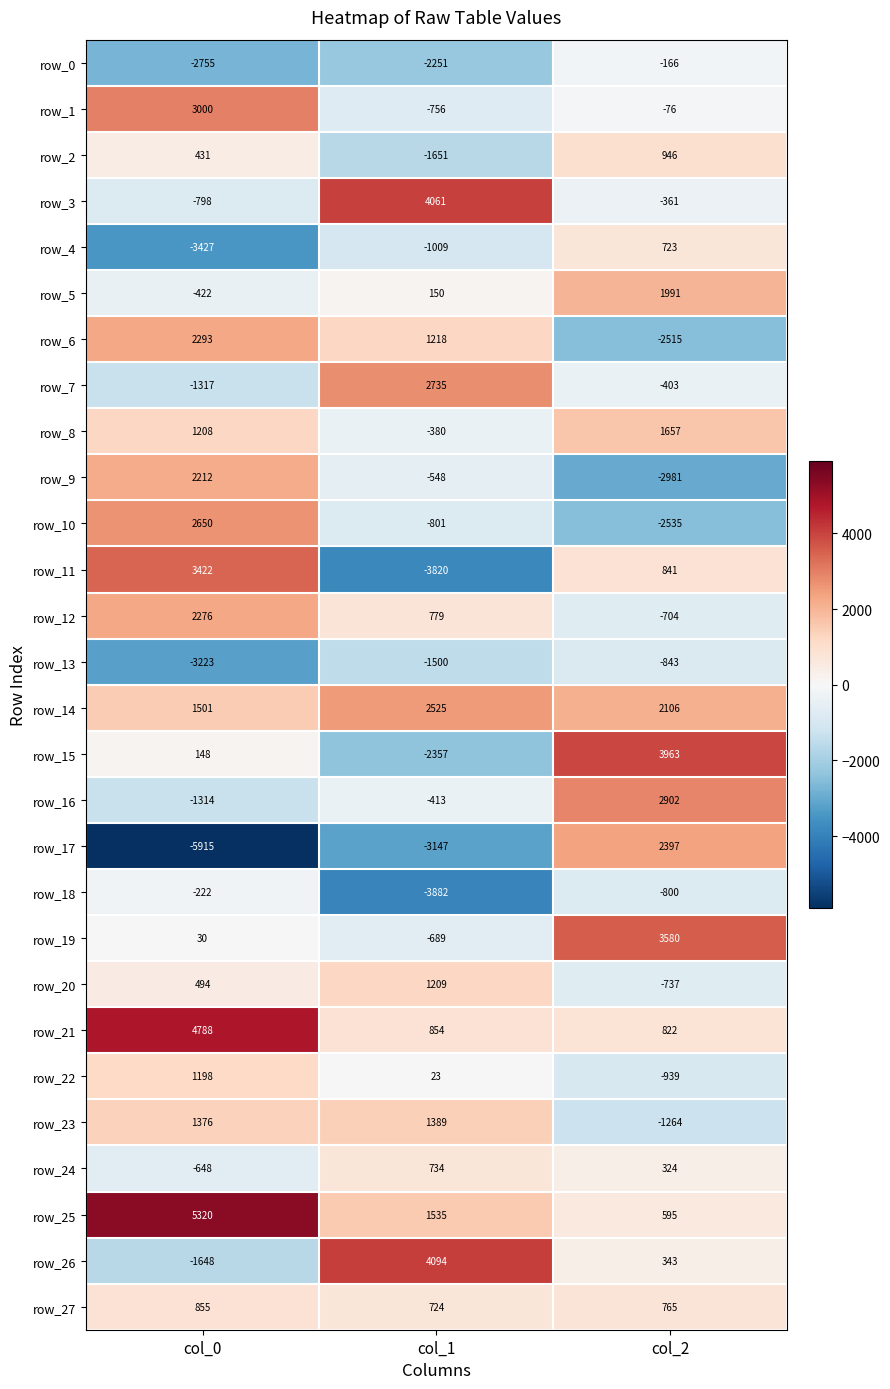

What is the spread (max minus min) of values at col_0?

11235